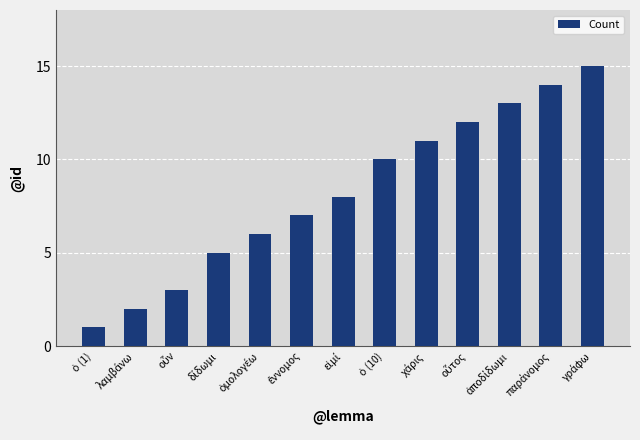

What is the value of the 9th bar from the left?

11